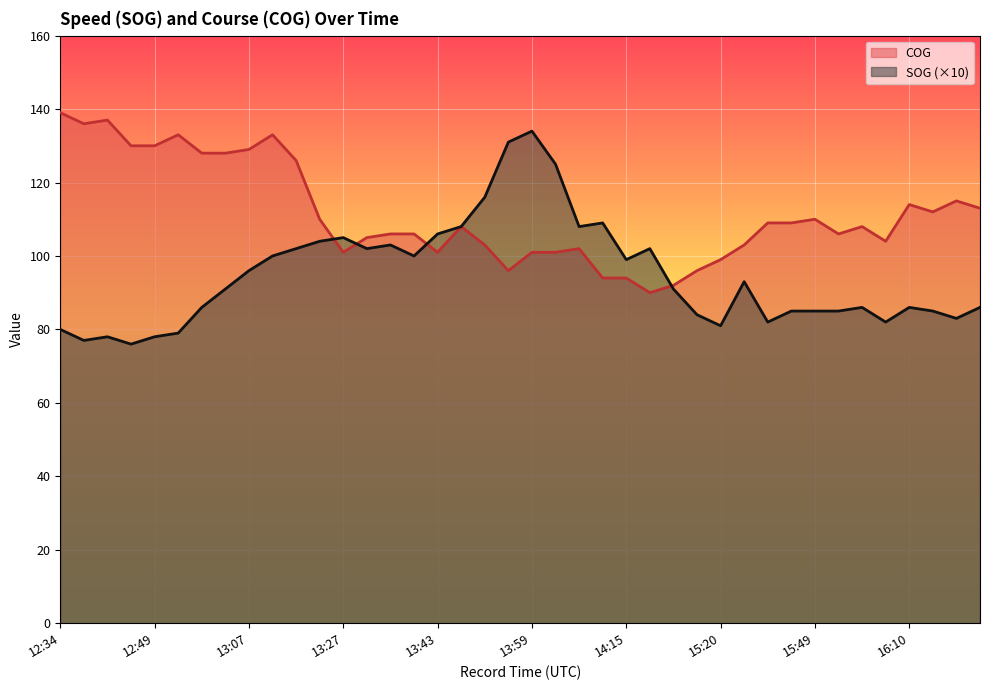

What are all the series names shown in the legend?

COG, SOG (×10)